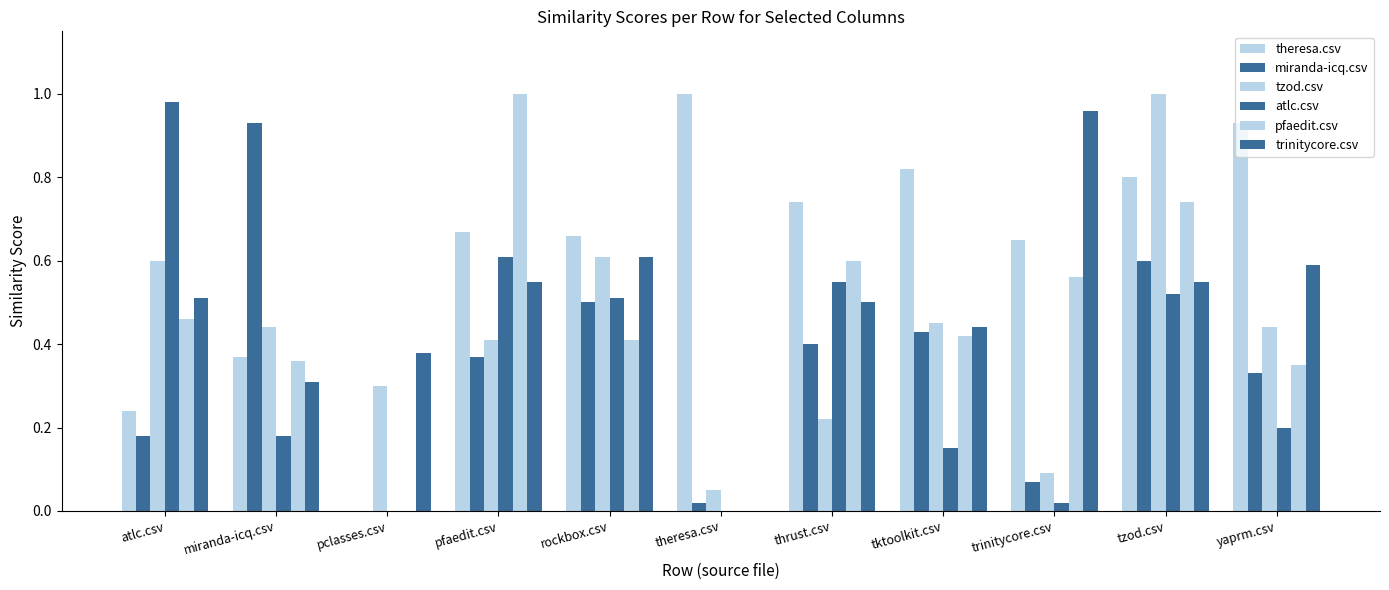

Which category has the lowest value in the pfaedit.csv series?

pclasses.csv